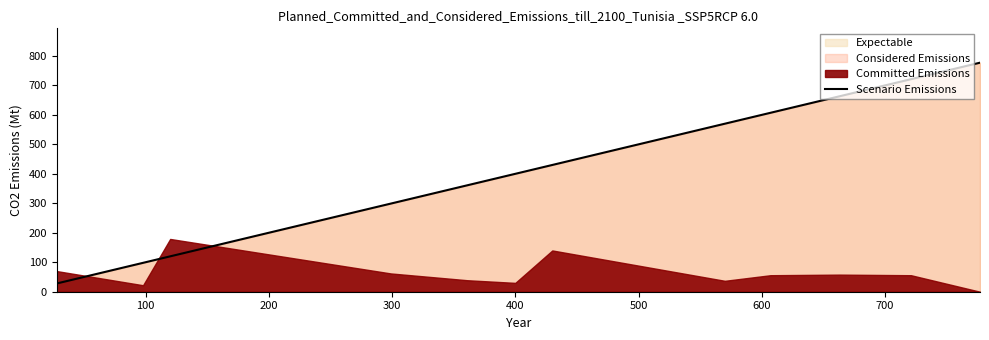

What is the minimum value for Scenario Emissions?

28